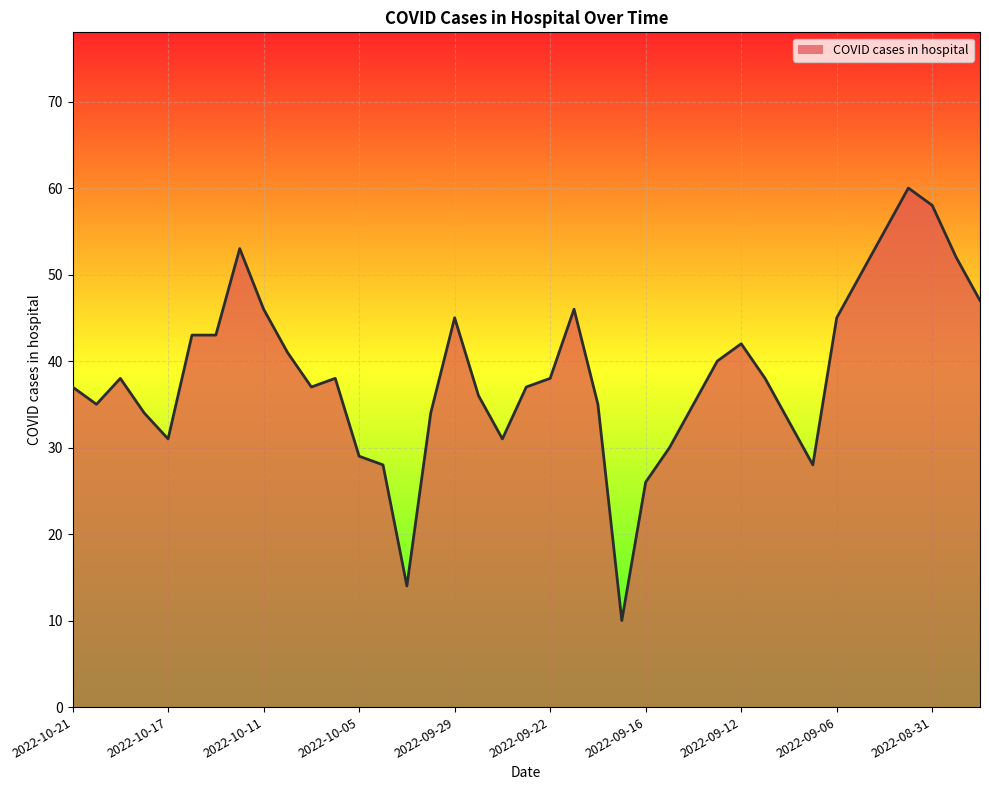

What is the smallest value displayed?

10